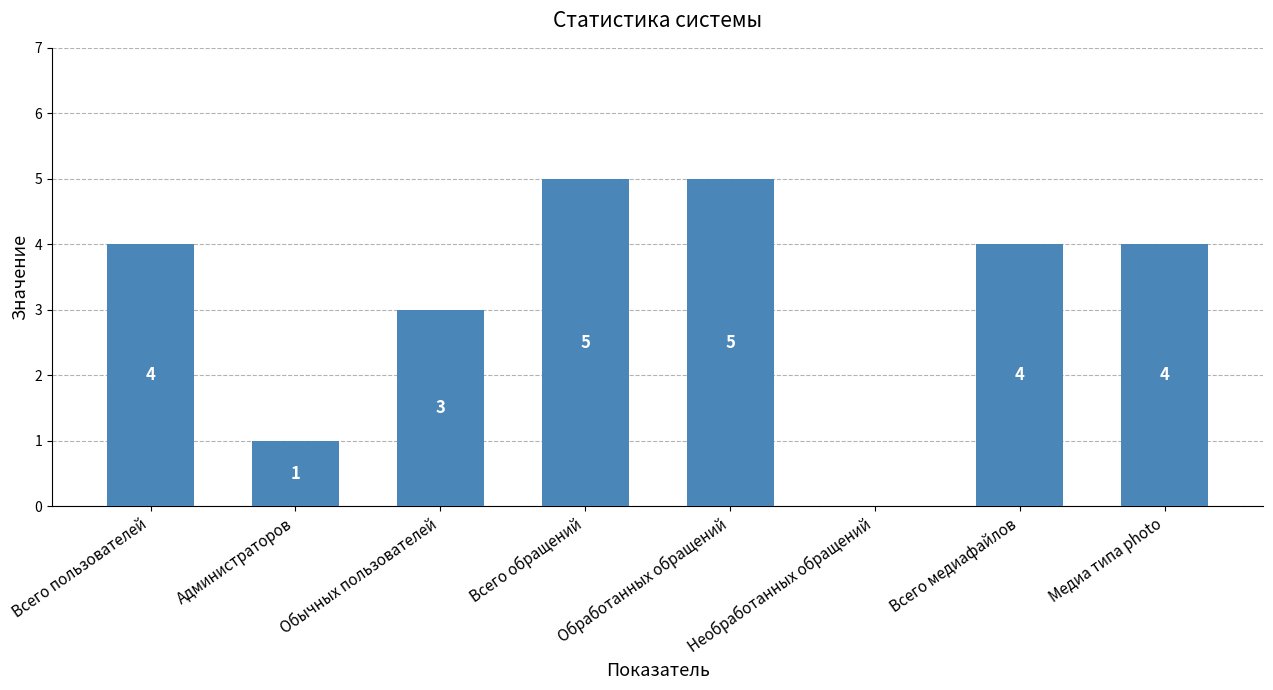

What is the sum of all values?

26